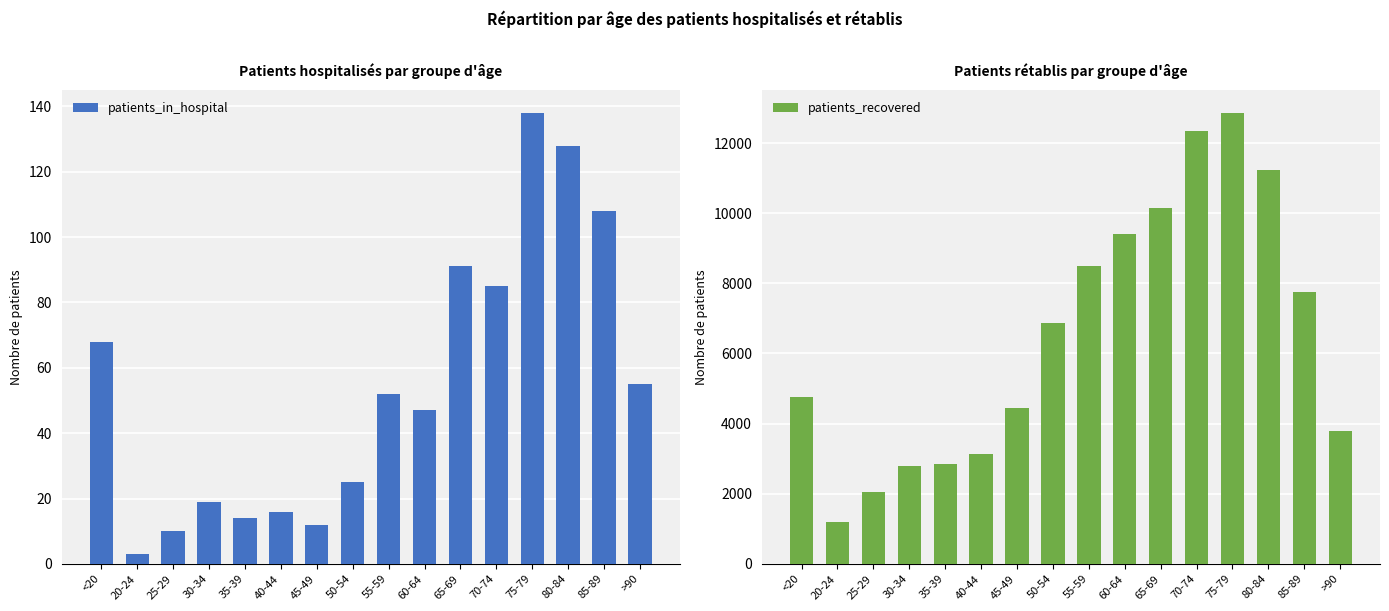

What value does the patients_recovered series have at 70-74, to the nearest 100?

12400